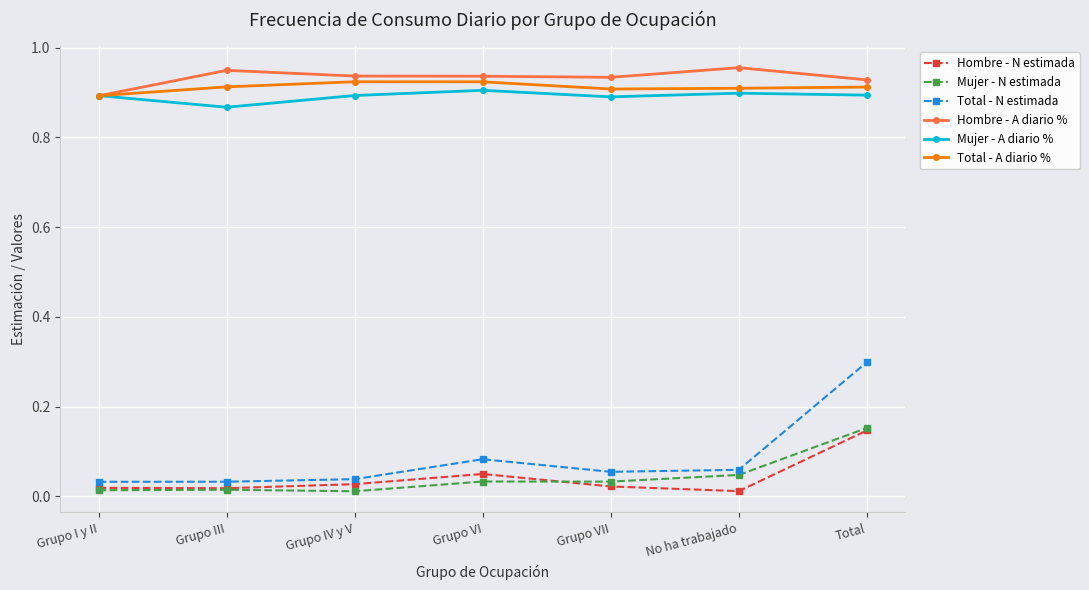

True or false: Mujer - A diario % and Total - N estimada cross at least once.

False